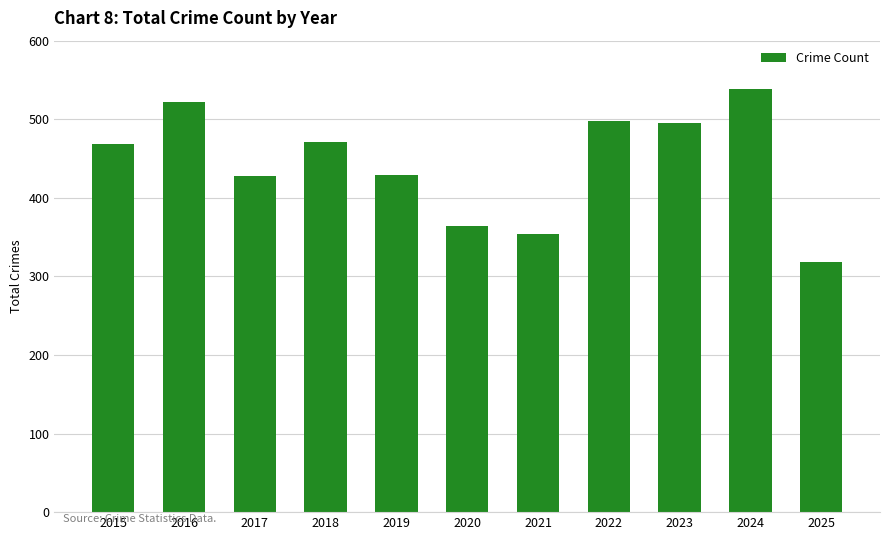

The chart shows a value of 782 at 2018. True or false?

False